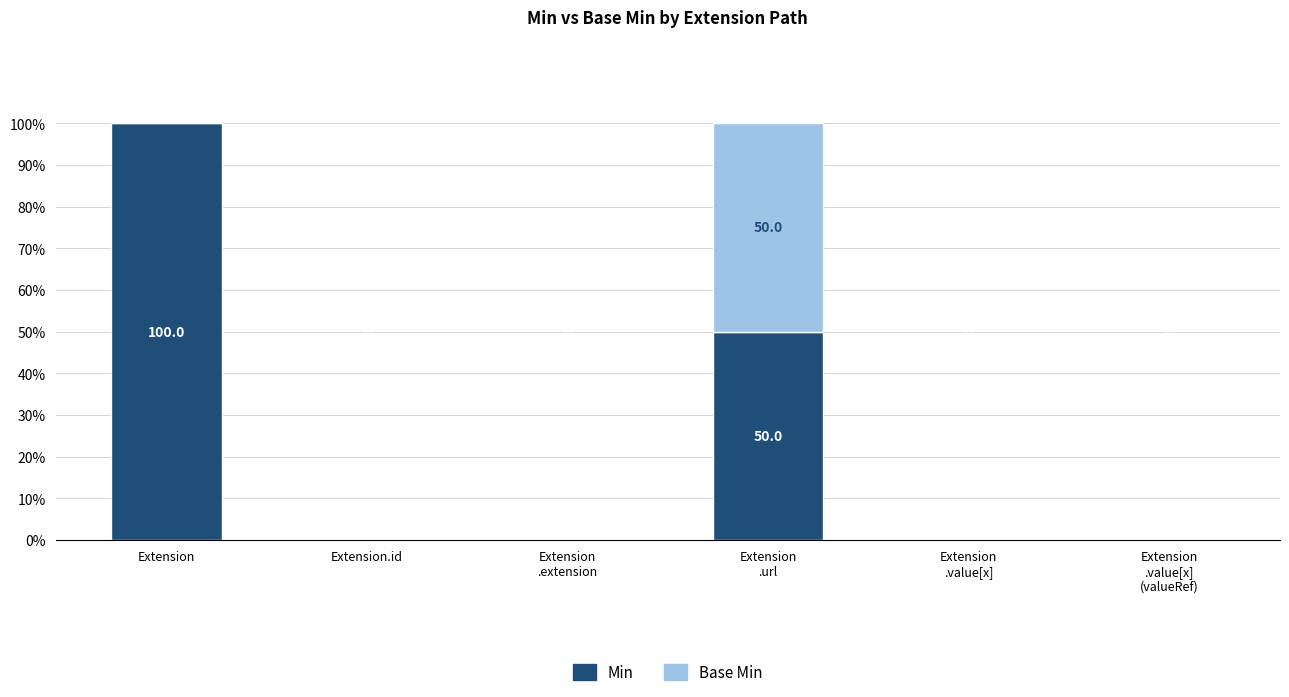

Read the Min value at Extension, to the nearest 10.

100